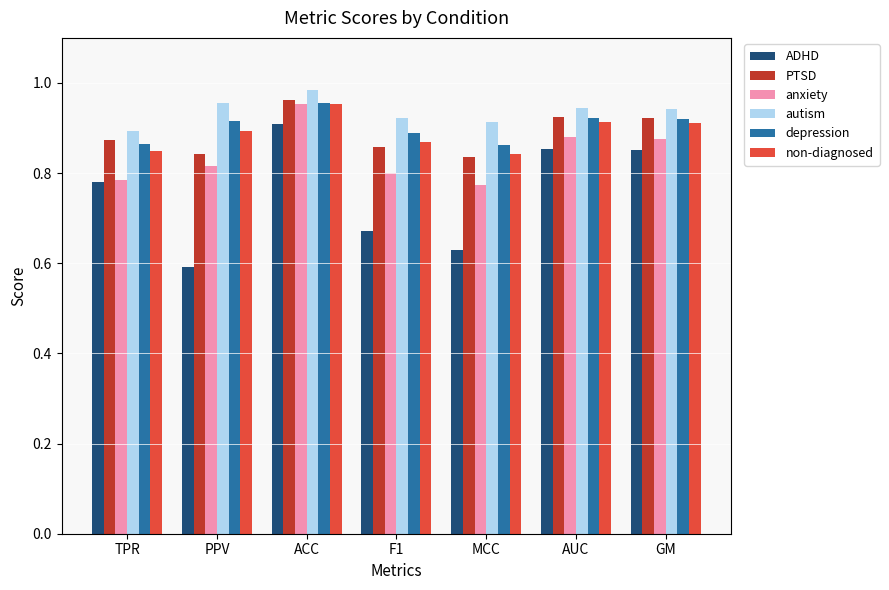

What is the label of the 2nd bar from the left?

PPV